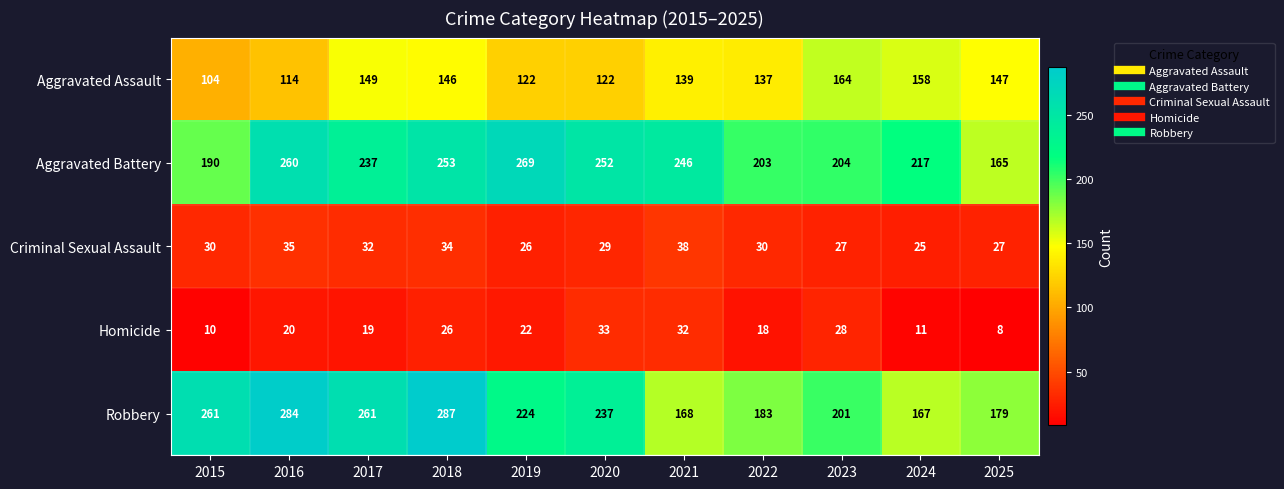

The value of Criminal Sexual Assault at 2015 is 30. True or false?

True